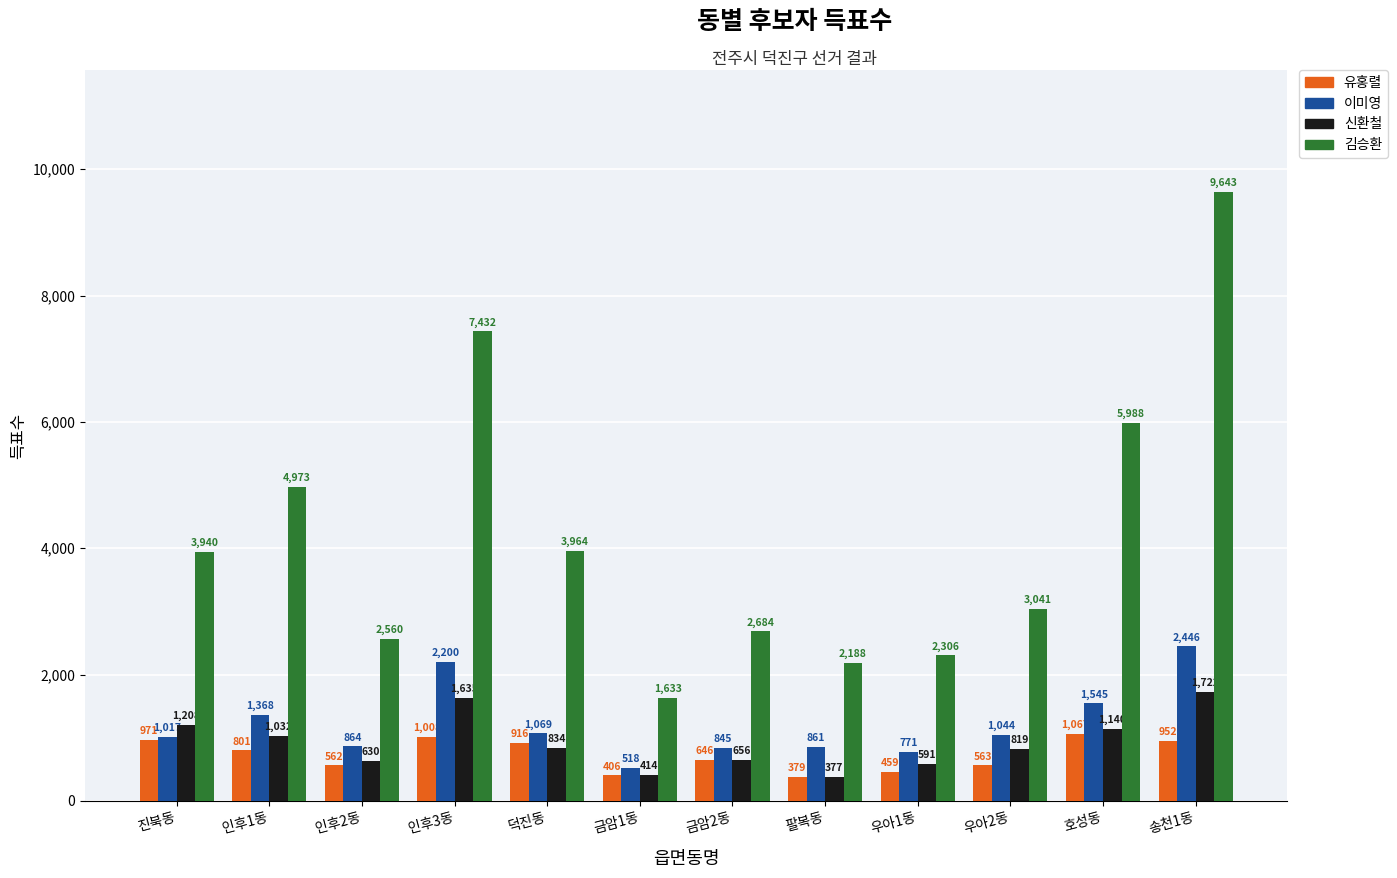

The 김승환 series shows 4973 at 인후1동. True or false?

True